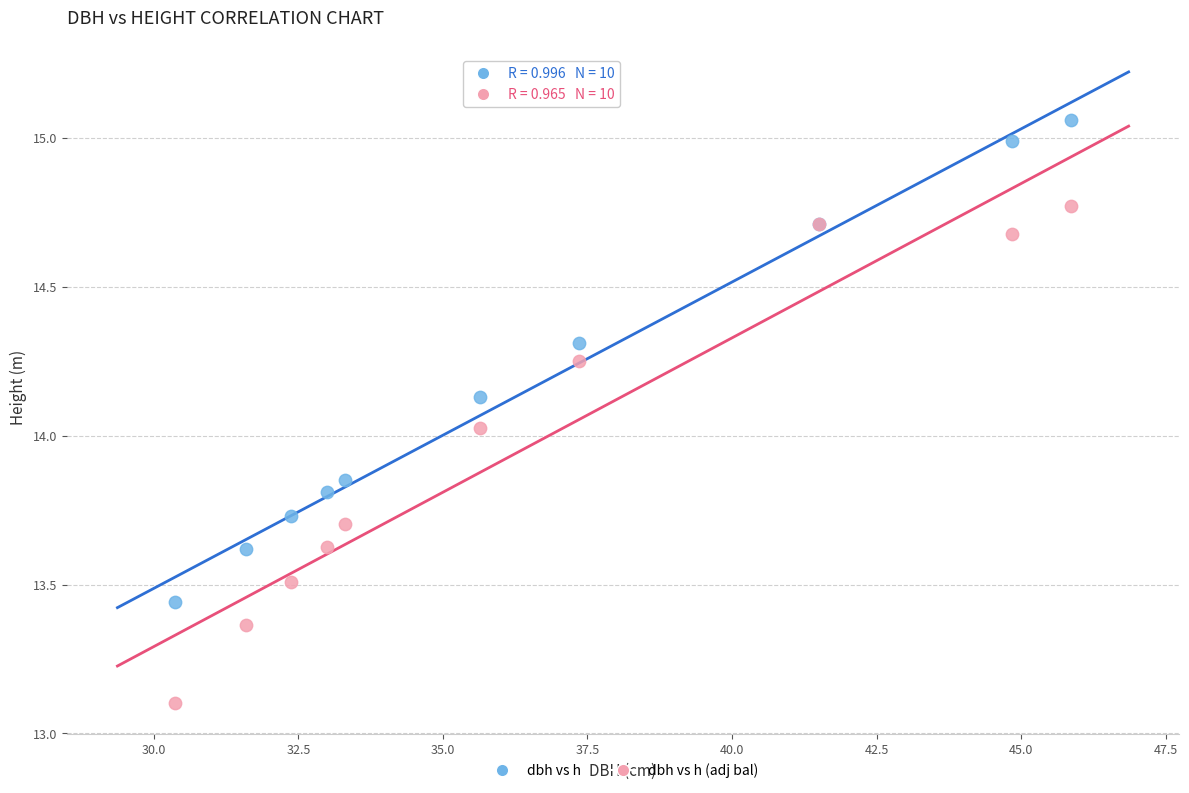

Which series has the largest Y range (max minus min)?

dbh vs h (adj bal)